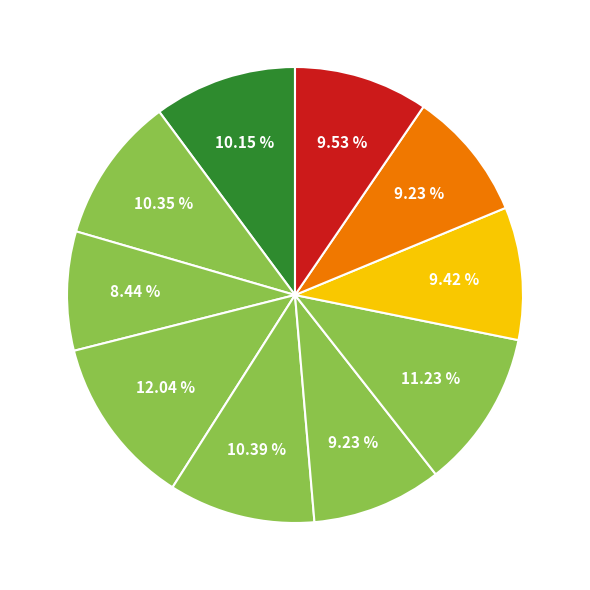

Is there a majority slice in this chart?

No